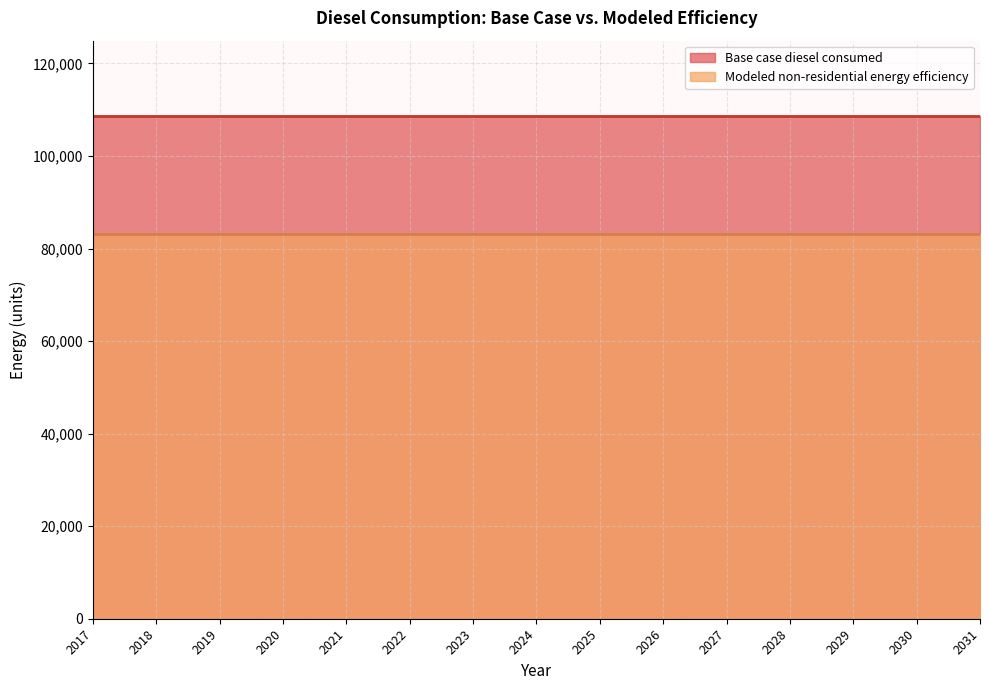

Which label corresponds to the largest value in the chart?

2017